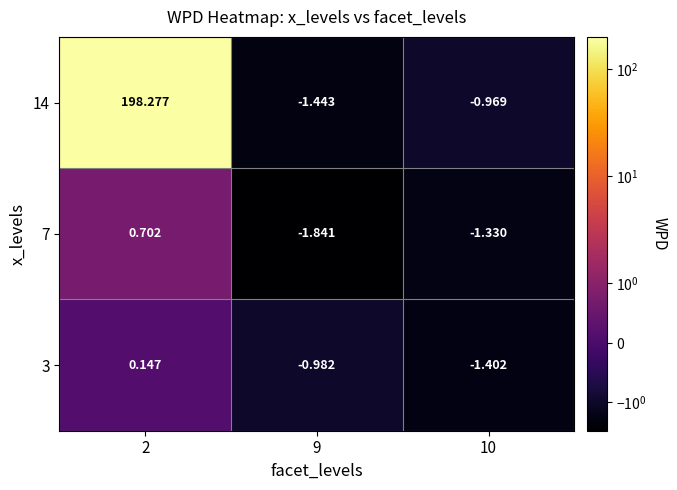

What is the total value across all series at 2?

199.1